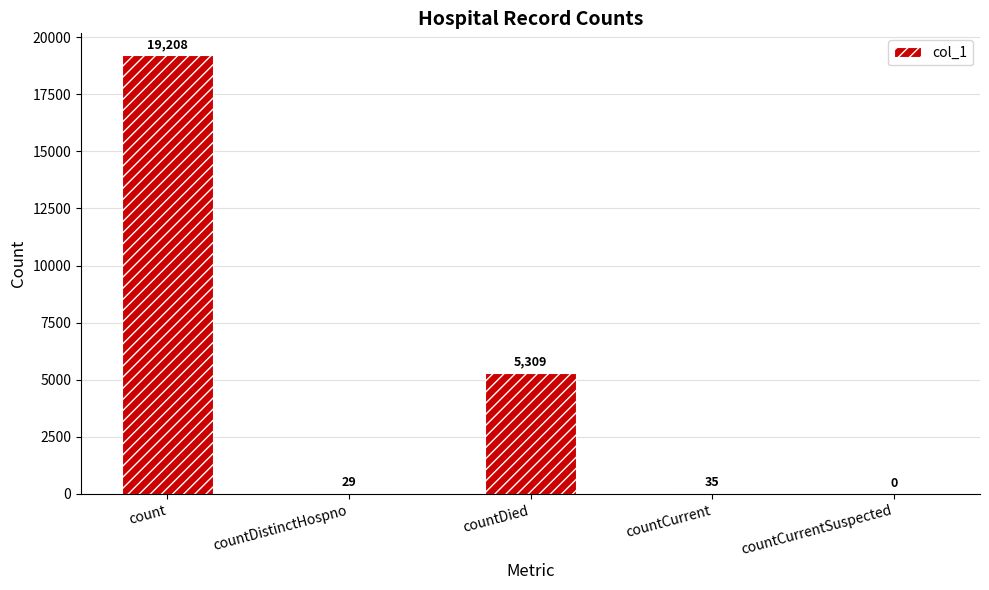

Where is the data nearest to the value 9604?

countDied